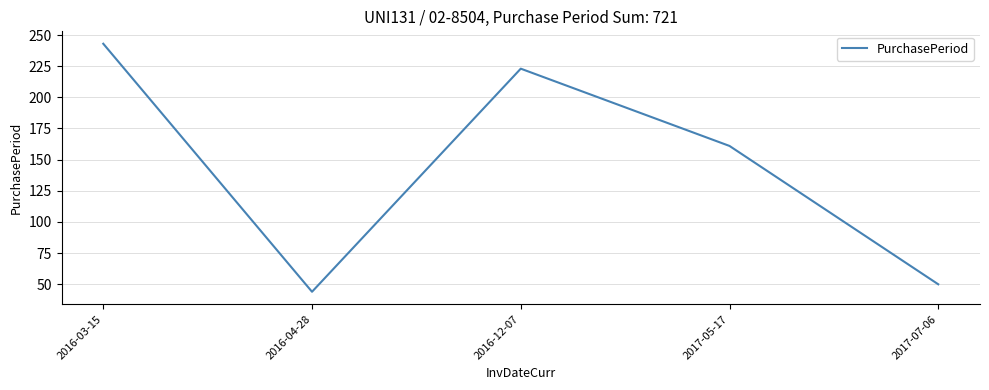

What position from the left is 2017-07-06?

5